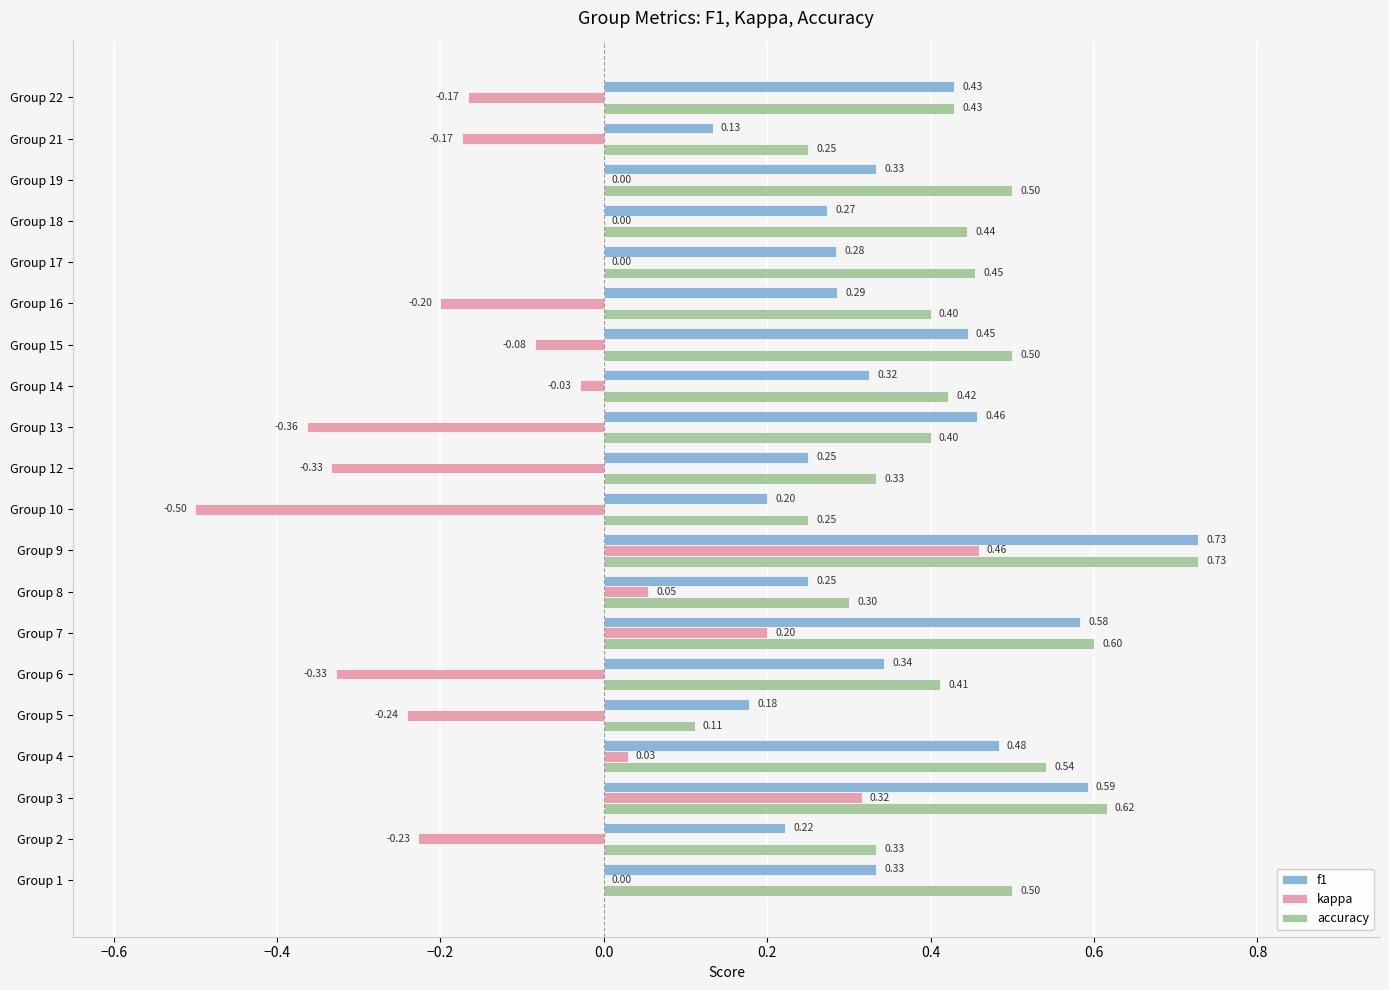

Which series changed the most between Group 14 and Group 21?

f1